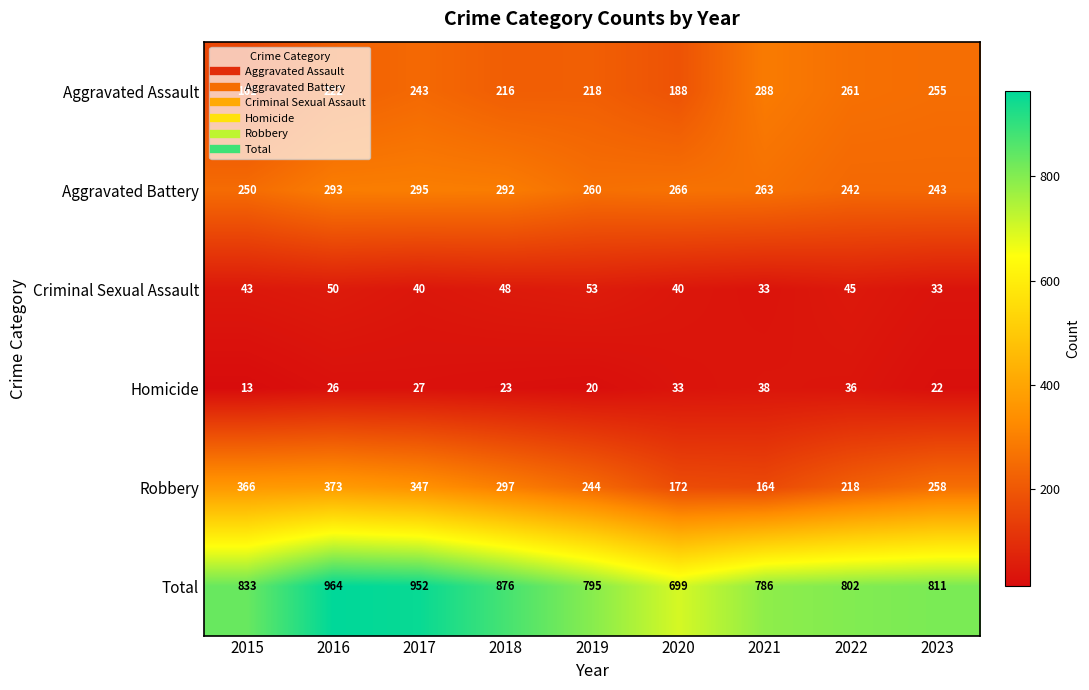

At how many categories does at least one series exceed 549?

9